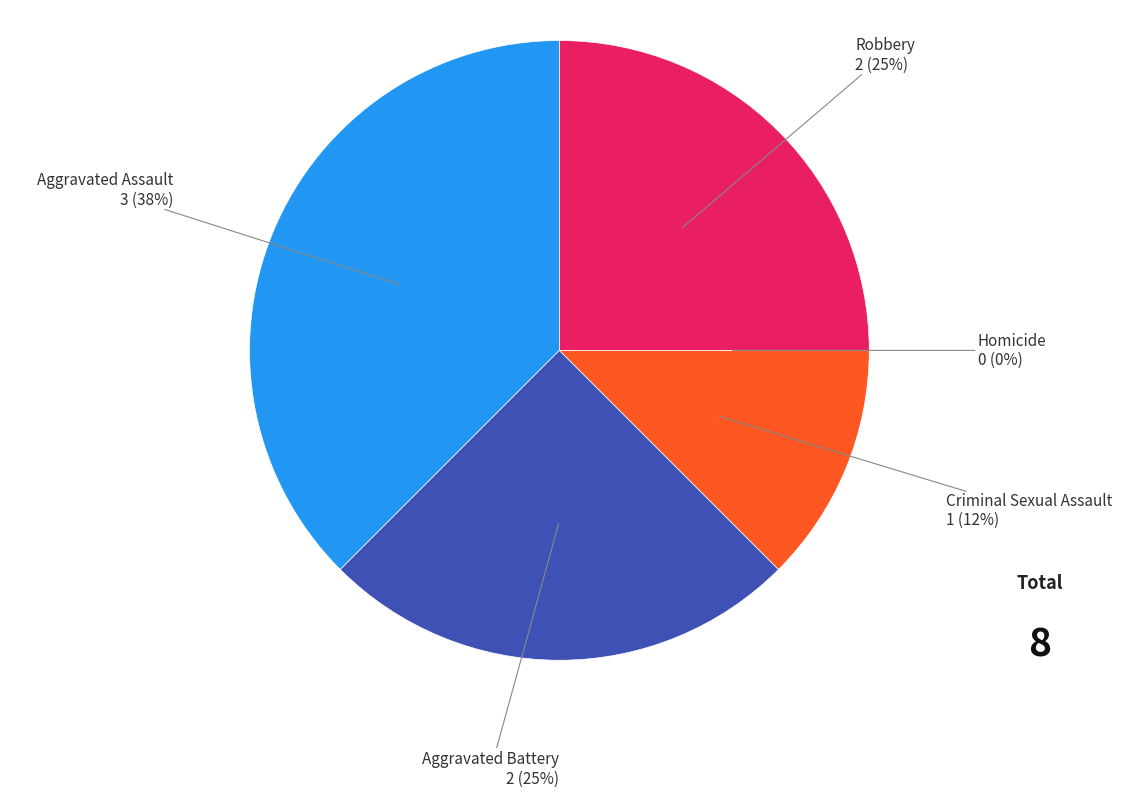

Is it true that Aggravated Assault is 29% of the pie?

False